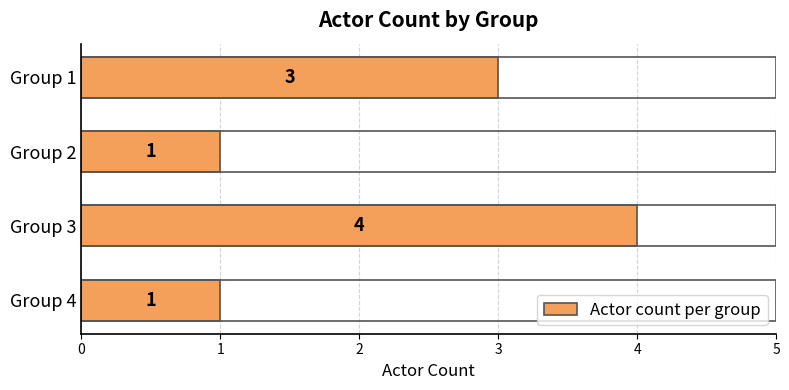

Which category has the highest value across all series?

Group 3